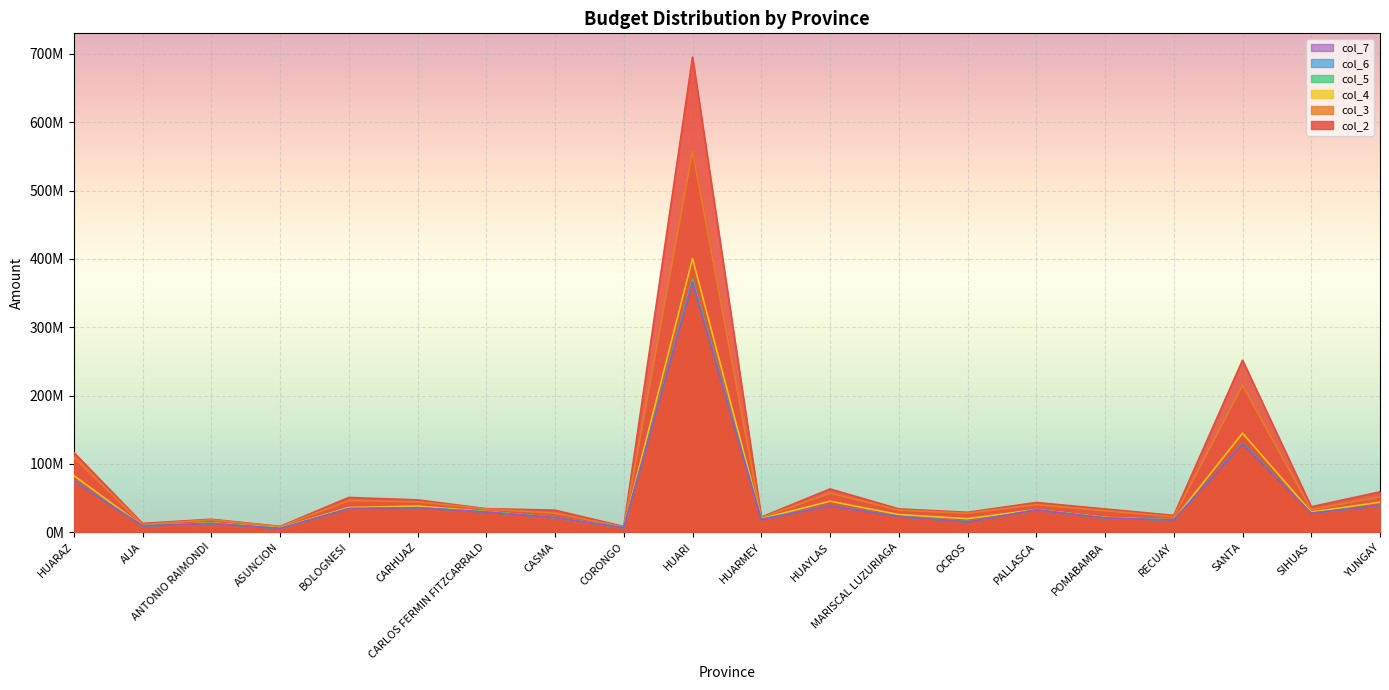

What is the label of the 16th point from the left?

POMABAMBA